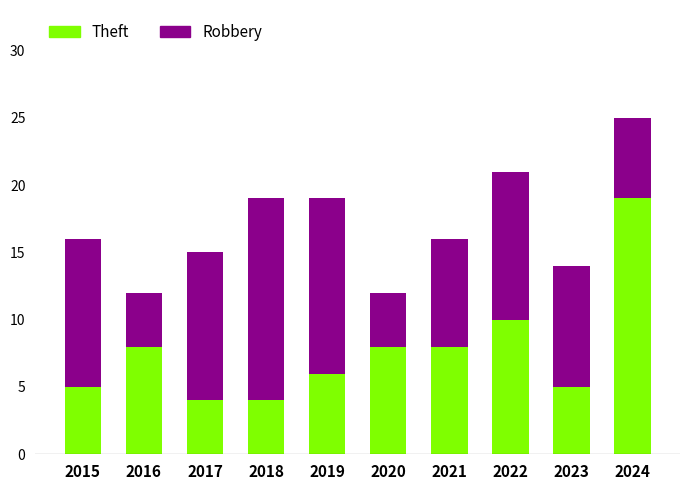

What is the total value across all series at 2018?

19